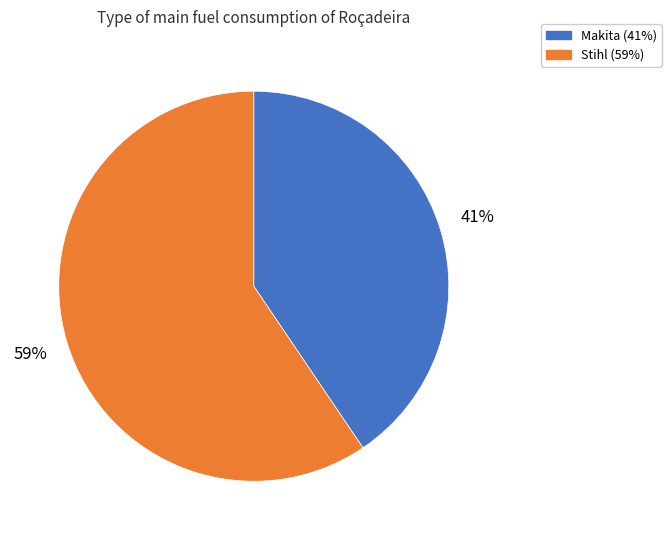

Is the sum of Stihl and Makita greater than half?

Yes